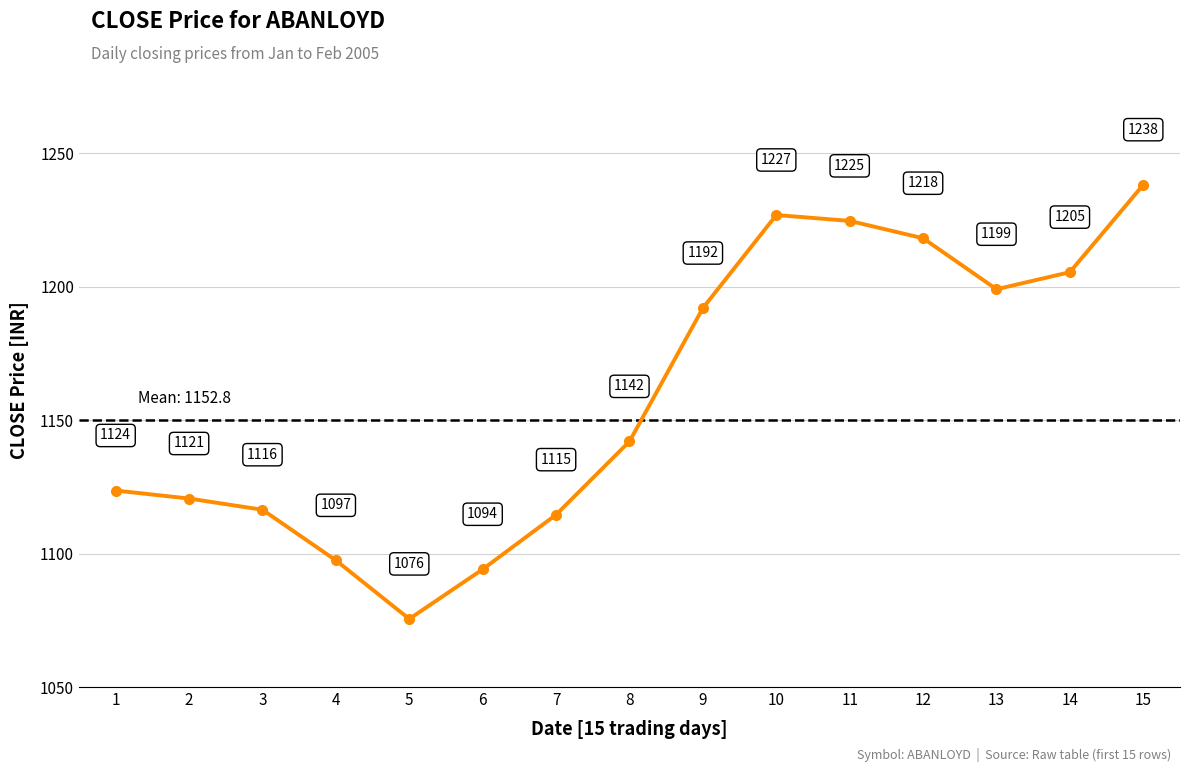

What is the maximum value shown in the chart?

1238.2